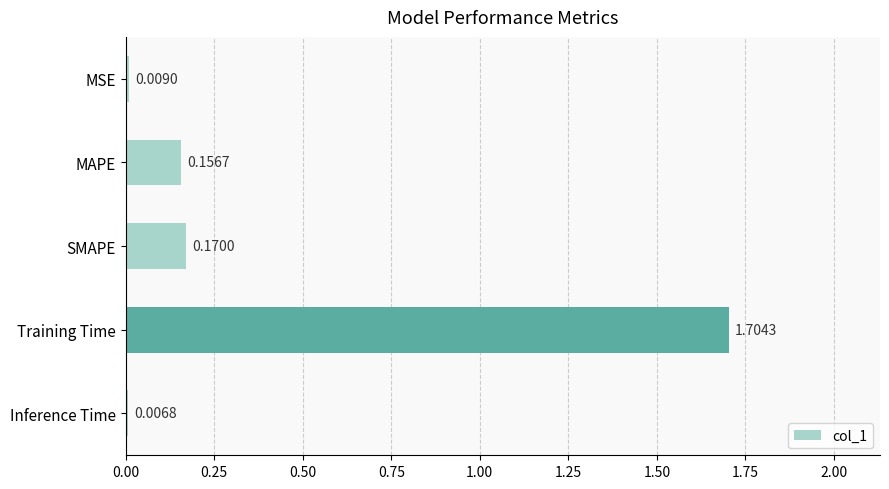

What is the difference between the maximum and minimum values?

1.7